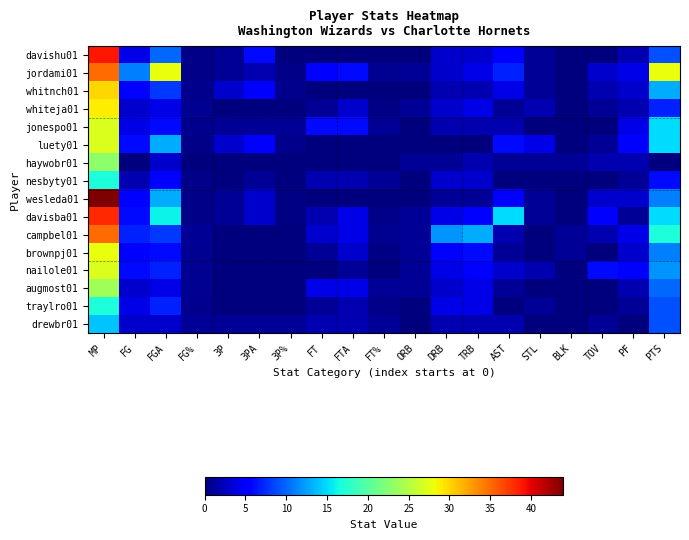

Reading right to left, list all the values displayed in this chart.

davishu01: PTS=9.0	PF=2.0	TOV=0.0	BLK=0.0	STL=1.0	AST=5.0	TRB=3.0	DRB=3.0	ORB=0.0	FT%=0.0	FTA=0.0	FT=0.0	3P%=0.2	3PA=6.0	3P=1.0	FG%=0.4	FGA=10.0	FG=4.0	MP=39.0
jordami01: PTS=28.0	PF=4.0	TOV=3.0	BLK=0.0	STL=1.0	AST=7.0	TRB=4.0	DRB=3.0	ORB=1.0	FT%=0.8	FTA=6.0	FT=5.0	3P%=0.5	3PA=2.0	3P=1.0	FG%=0.4	FGA=28.0	FG=11.0	MP=35.0
whitnch01: PTS=13.0	PF=3.0	TOV=2.0	BLK=0.0	STL=1.0	AST=4.0	TRB=2.0	DRB=2.0	ORB=0.0	FT%=0.0	FTA=0.0	FT=0.0	3P%=0.6	3PA=5.0	3P=3.0	FG%=0.6	FGA=8.0	FG=5.0	MP=30.0
whiteja01: PTS=7.0	PF=2.0	TOV=1.0	BLK=0.0	STL=2.0	AST=1.0	TRB=4.0	DRB=3.0	ORB=1.0	FT%=0.3	FTA=3.0	FT=1.0	3P%=0.0	3PA=0.0	3P=0.0	FG%=0.8	FGA=4.0	FG=3.0	MP=29.0
jonespo01: PTS=15.0	PF=4.0	TOV=0.0	BLK=0.0	STL=0.0	AST=2.0	TRB=2.0	DRB=2.0	ORB=0.0	FT%=1.0	FTA=6.0	FT=6.0	3P%=1.0	3PA=1.0	3P=1.0	FG%=0.7	FGA=6.0	FG=4.0	MP=27.0
luety01: PTS=15.0	PF=5.0	TOV=1.0	BLK=0.0	STL=4.0	AST=6.0	TRB=0.0	DRB=0.0	ORB=0.0	FT%=0.0	FTA=0.0	FT=0.0	3P%=0.6	3PA=5.0	3P=3.0	FG%=0.5	FGA=13.0	FG=6.0	MP=27.0
haywobr01: PTS=0.0	PF=2.0	TOV=2.0	BLK=1.0	STL=1.0	AST=1.0	TRB=2.0	DRB=1.0	ORB=1.0	FT%=0.0	FTA=0.0	FT=0.0	3P%=0.0	3PA=0.0	3P=0.0	FG%=0.0	FGA=3.0	FG=0.0	MP=23.0
nesbyty01: PTS=6.0	PF=1.0	TOV=0.0	BLK=0.0	STL=0.0	AST=0.0	TRB=3.0	DRB=3.0	ORB=0.0	FT%=1.0	FTA=2.0	FT=2.0	3P%=0.0	3PA=1.0	3P=0.0	FG%=0.4	FGA=5.0	FG=2.0	MP=17.0
wesleda01: PTS=11.0	PF=3.0	TOV=3.0	BLK=0.0	STL=1.0	AST=5.0	TRB=1.0	DRB=1.0	ORB=0.0	FT%=0.0	FTA=0.0	FT=0.0	3P%=0.3	3PA=3.0	3P=1.0	FG%=0.4	FGA=13.0	FG=5.0	MP=44.0
davisba01: PTS=15.0	PF=1.0	TOV=5.0	BLK=0.0	STL=1.0	AST=15.0	TRB=5.0	DRB=4.0	ORB=1.0	FT%=0.5	FTA=4.0	FT=2.0	3P%=0.3	3PA=3.0	3P=1.0	FG%=0.4	FGA=16.0	FG=6.0	MP=38.0
campbel01: PTS=17.0	PF=4.0	TOV=2.0	BLK=1.0	STL=0.0	AST=2.0	TRB=13.0	DRB=12.0	ORB=1.0	FT%=0.8	FTA=4.0	FT=3.0	3P%=0.0	3PA=0.0	3P=0.0	FG%=0.9	FGA=8.0	FG=7.0	MP=35.0
brownpj01: PTS=11.0	PF=3.0	TOV=0.0	BLK=1.0	STL=0.0	AST=1.0	TRB=6.0	DRB=5.0	ORB=1.0	FT%=0.3	FTA=3.0	FT=1.0	3P%=0.0	3PA=0.0	3P=0.0	FG%=0.8	FGA=6.0	FG=5.0	MP=28.0
nailole01: PTS=12.0	PF=5.0	TOV=6.0	BLK=0.0	STL=2.0	AST=3.0	TRB=5.0	DRB=4.0	ORB=1.0	FT%=0.0	FTA=1.0	FT=0.0	3P%=0.0	3PA=0.0	3P=0.0	FG%=0.9	FGA=7.0	FG=6.0	MP=27.0
augmost01: PTS=10.0	PF=2.0	TOV=0.0	BLK=0.0	STL=0.0	AST=1.0	TRB=4.0	DRB=3.0	ORB=1.0	FT%=1.0	FTA=4.0	FT=4.0	3P%=0.0	3PA=0.0	3P=0.0	FG%=0.8	FGA=4.0	FG=3.0	MP=24.0
traylro01: PTS=9.0	PF=1.0	TOV=0.0	BLK=0.0	STL=1.0	AST=0.0	TRB=4.0	DRB=4.0	ORB=0.0	FT%=0.5	FTA=2.0	FT=1.0	3P%=0.0	3PA=0.0	3P=0.0	FG%=0.6	FGA=7.0	FG=4.0	MP=17.0
drewbr01: PTS=9.0	PF=0.0	TOV=1.0	BLK=0.0	STL=0.0	AST=2.0	TRB=2.0	DRB=2.0	ORB=0.0	FT%=1.0	FTA=2.0	FT=2.0	3P%=1.0	3PA=1.0	3P=1.0	FG%=1.0	FGA=3.0	FG=3.0	MP=14.0